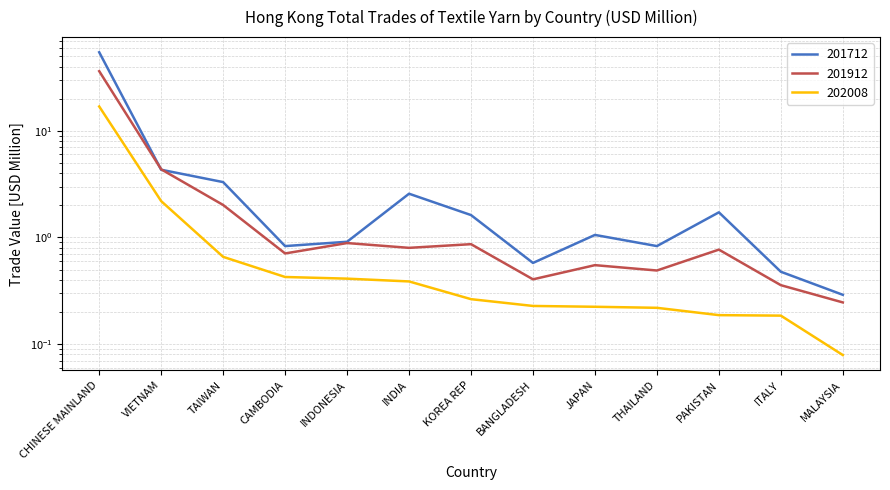

Rank the categories by 201712 value from highest to lowest.

CHINESE MAINLAND, VIETNAM, TAIWAN, INDIA, PAKISTAN, KOREA REP, JAPAN, INDONESIA, CAMBODIA, THAILAND, BANGLADESH, ITALY, MALAYSIA